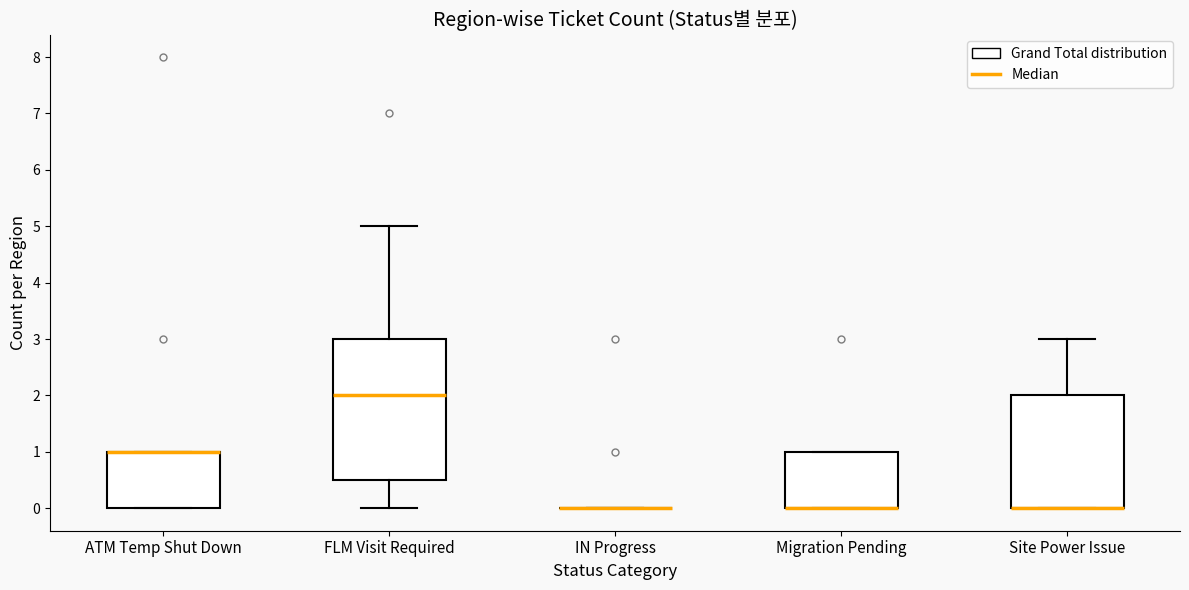

Reading left to right, read every box against the y-axis: the position of its median line, the range the box covers, and the ends of its whiskers. The values are not printed on the chart, so give them approximately, as read against the axis.

ATM Temp Shut Down: median 1.0 (drawn on the box's upper edge), box 0.0 to 1.0, whiskers 0.0 to 1.0
FLM Visit Required: median 2.0, box 0.5 to 3.0, whiskers 0.0 to 5.0
IN Progress: box collapsed to a line at 0.0, whiskers 0.0 to 0.0
Migration Pending: median 0.0 (drawn on the box's lower edge), box 0.0 to 1.0, whiskers 0.0 to 1.0
Site Power Issue: median 0.0 (drawn on the box's lower edge), box 0.0 to 2.0, whiskers 0.0 to 3.0